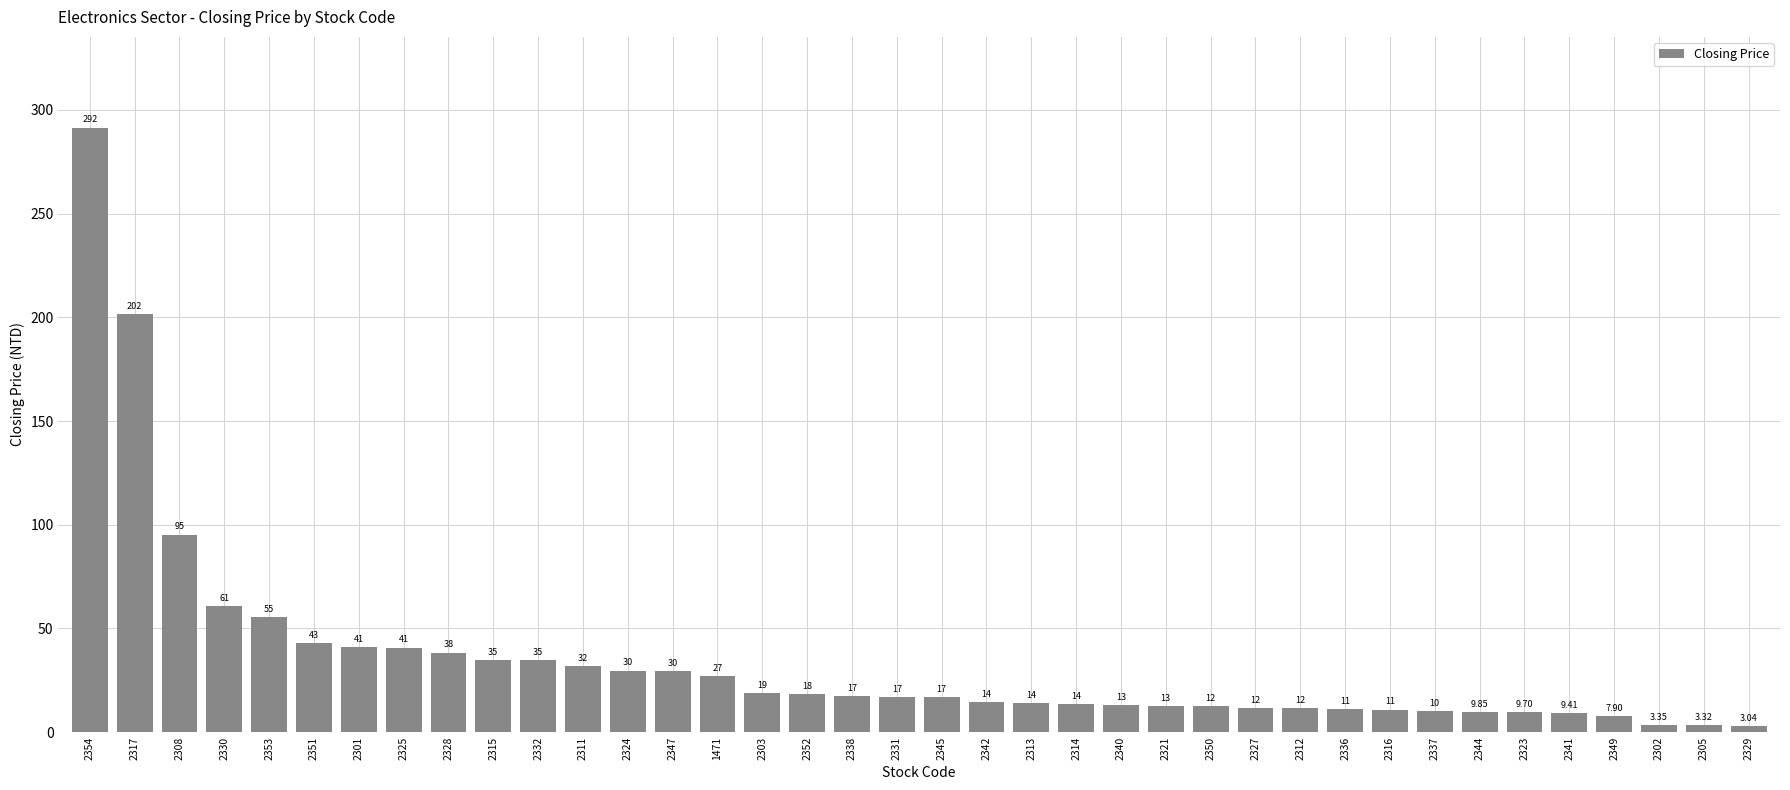

Which has a higher value, 2325 or 2324?

2325